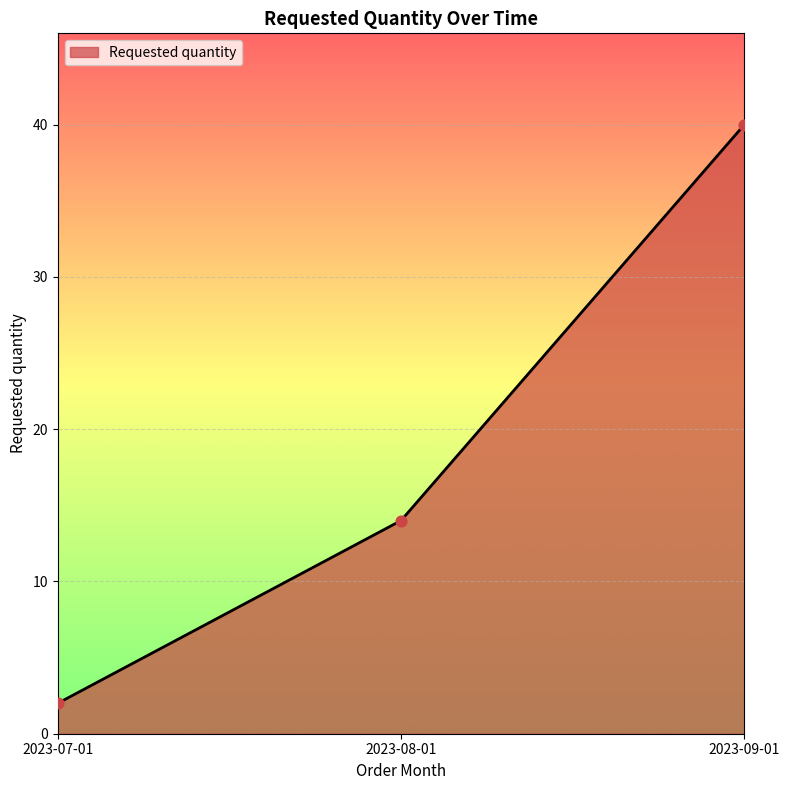

What is the change in value from 2023-08-01 to 2023-09-01?

+26